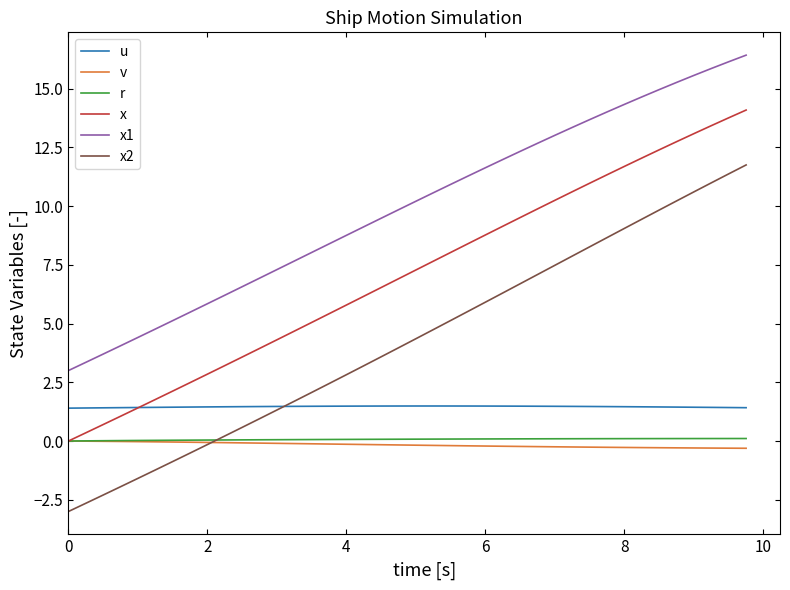

What is the minimum value for x2?

-3.0